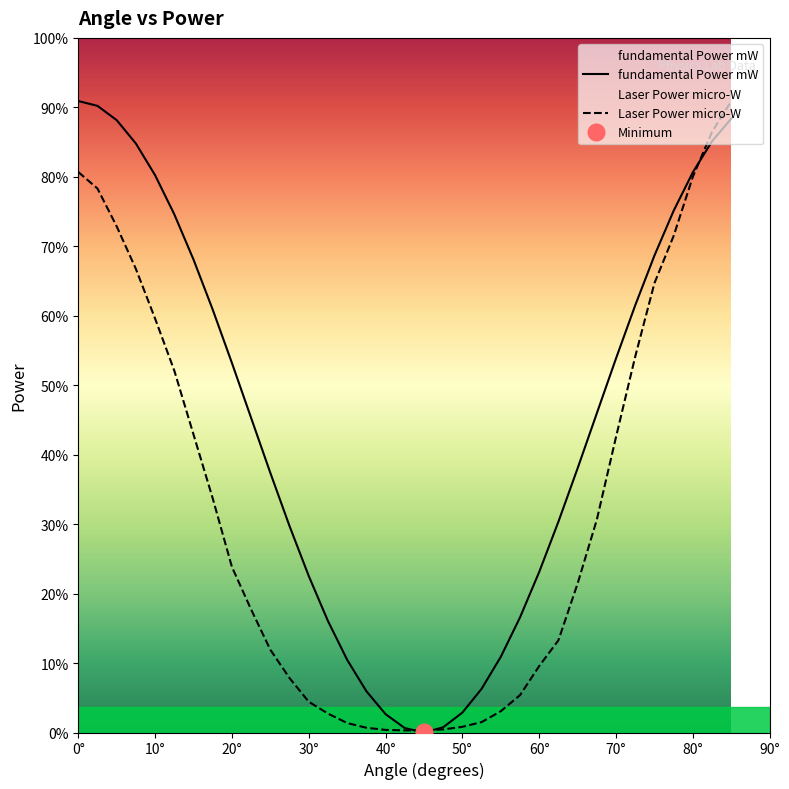

List the series in order of their overall mean, lowest first.

Laser Power micro-W, fundamental Power mW